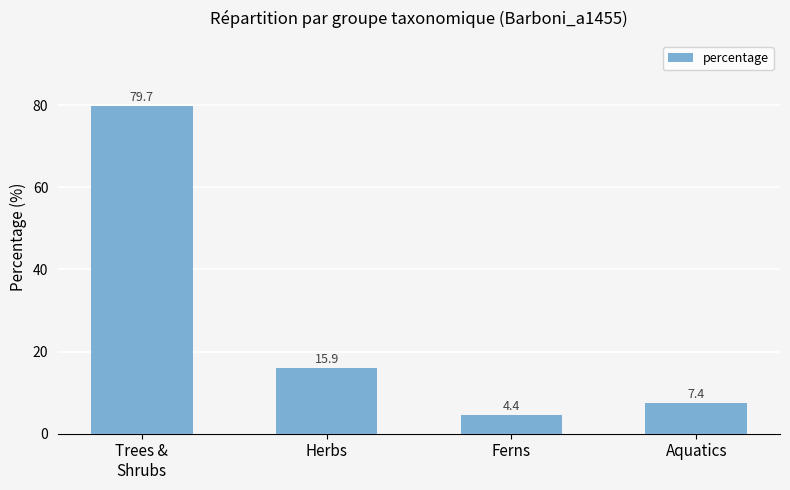

Between Aquatics and Herbs, which is larger?

Herbs